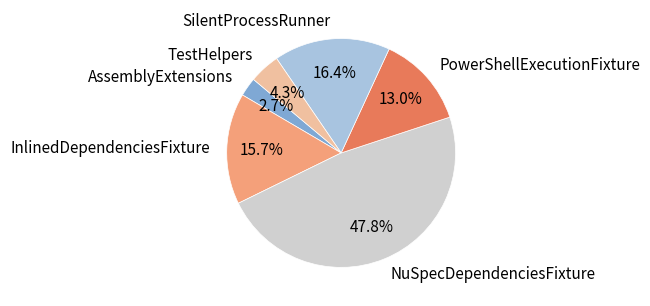

True or false: SilentProcessRunner accounts for 16% of the total.

True